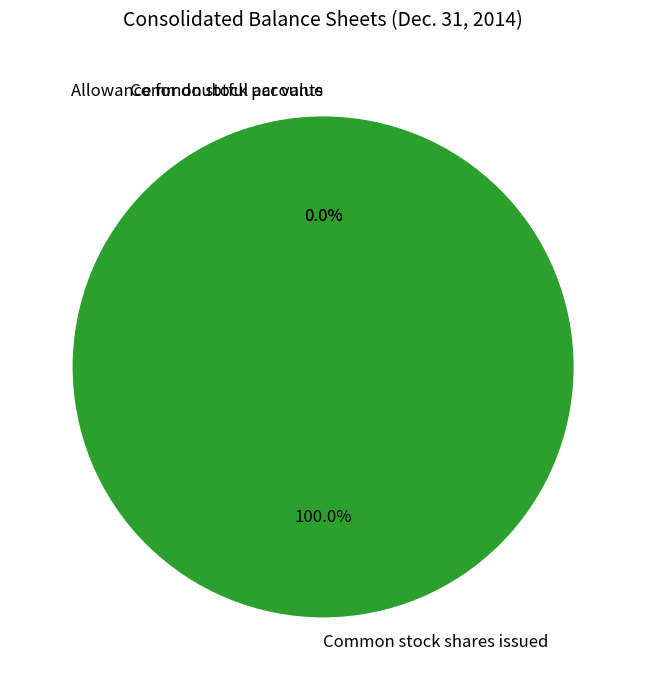

Is there any slice that represents more than half of the pie?

Yes